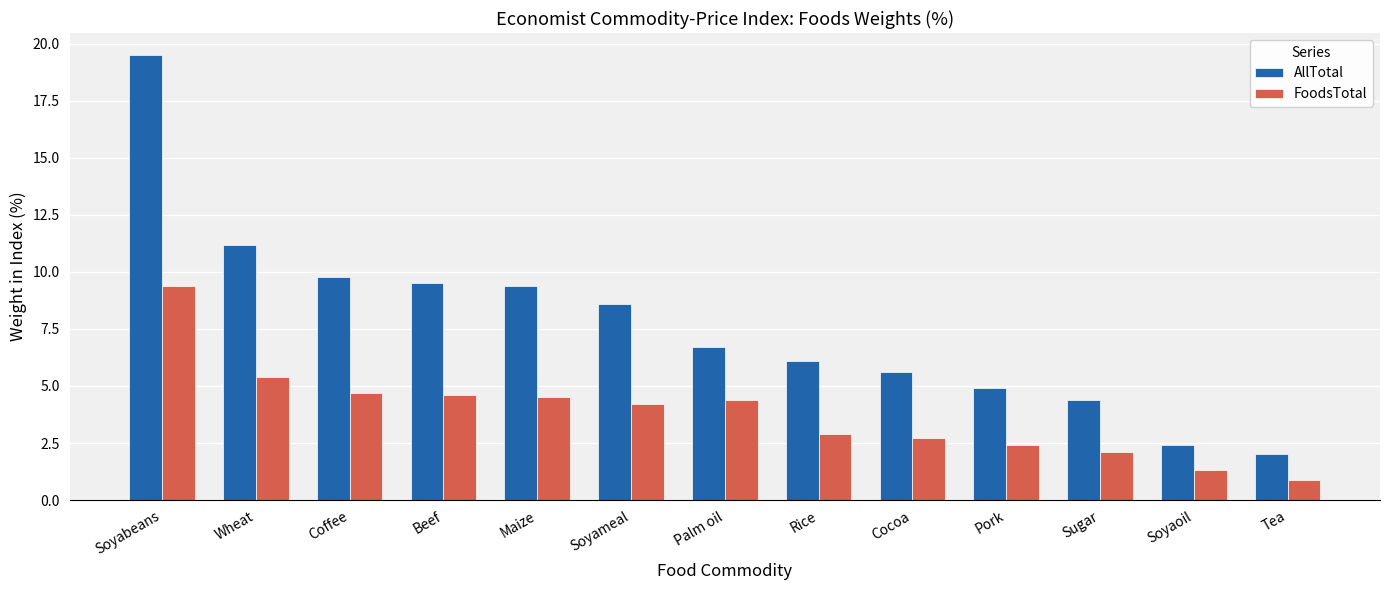

What is the label of the 7th bar from the right?

Palm oil